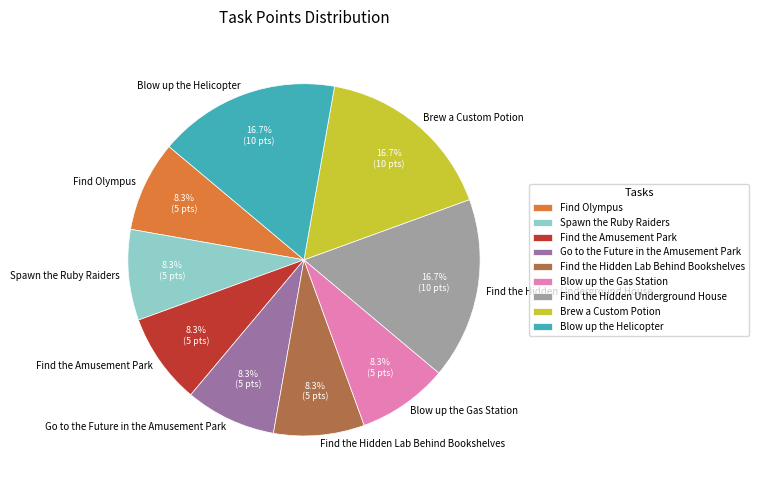

How many segments does this pie chart have?

9